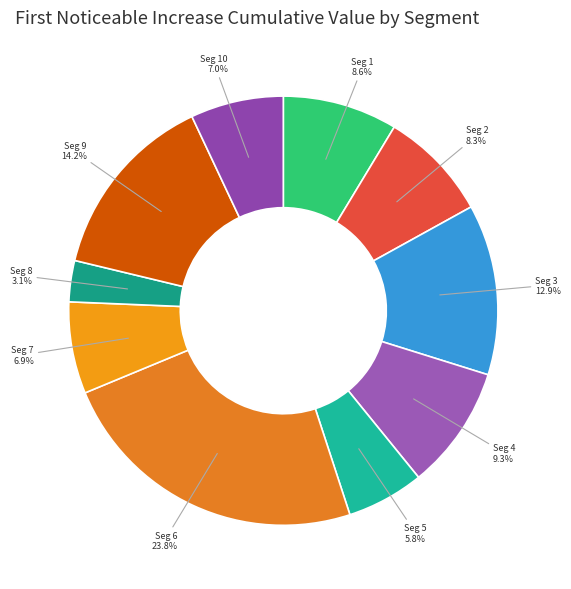

What is the total percentage of Seg 2 and Seg 7?

15.2%